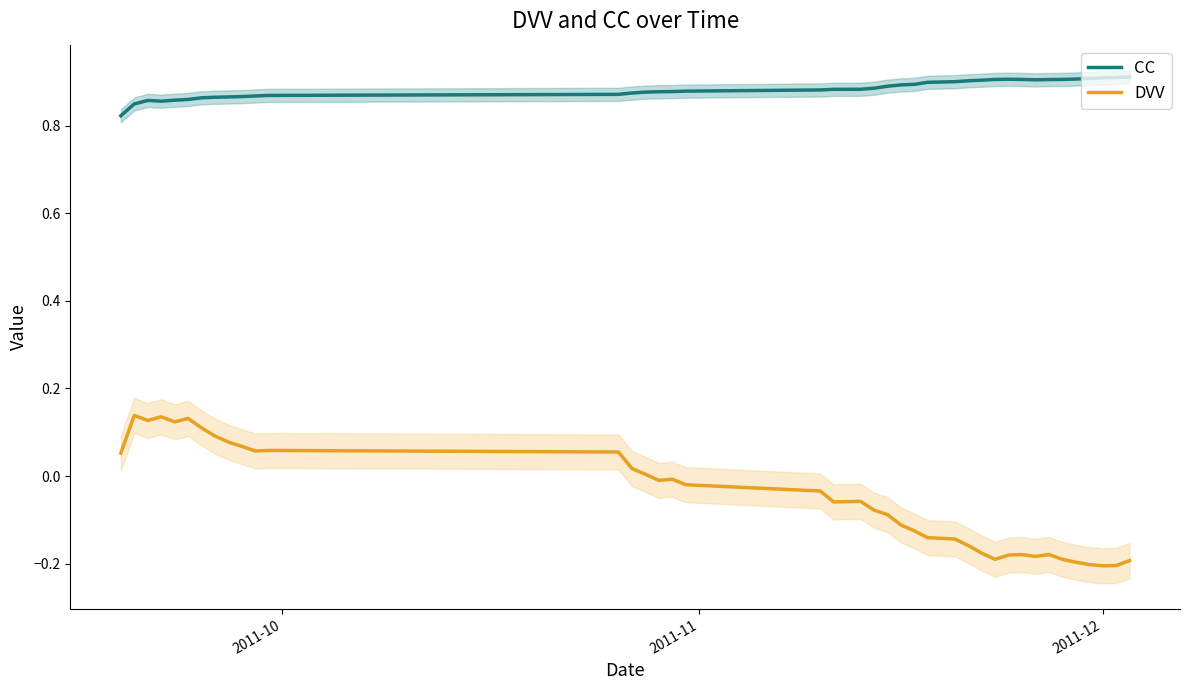

Which series has the largest range (max minus min)?

DVV